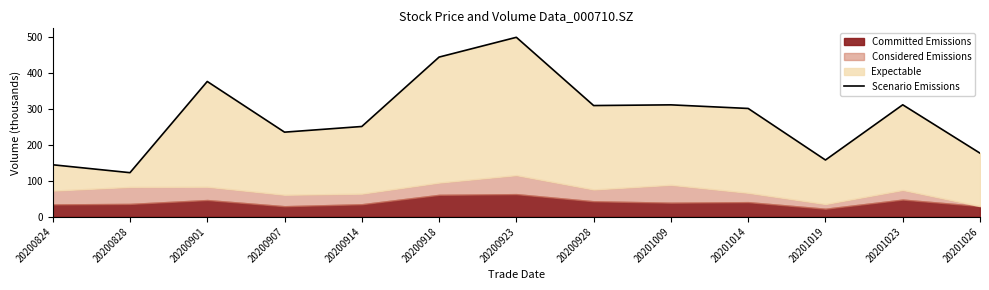

Reading left to right, transcribe all the data shown in this chart.

20200824=144.6	20200828=122.6	20200901=376.4	20200907=235.4	20200914=251.1	20200918=444.3	20200923=499.4	20200928=309.4	20201009=311.4	20201014=301.3	20201019=157.8	20201023=311.5	20201026=176.9